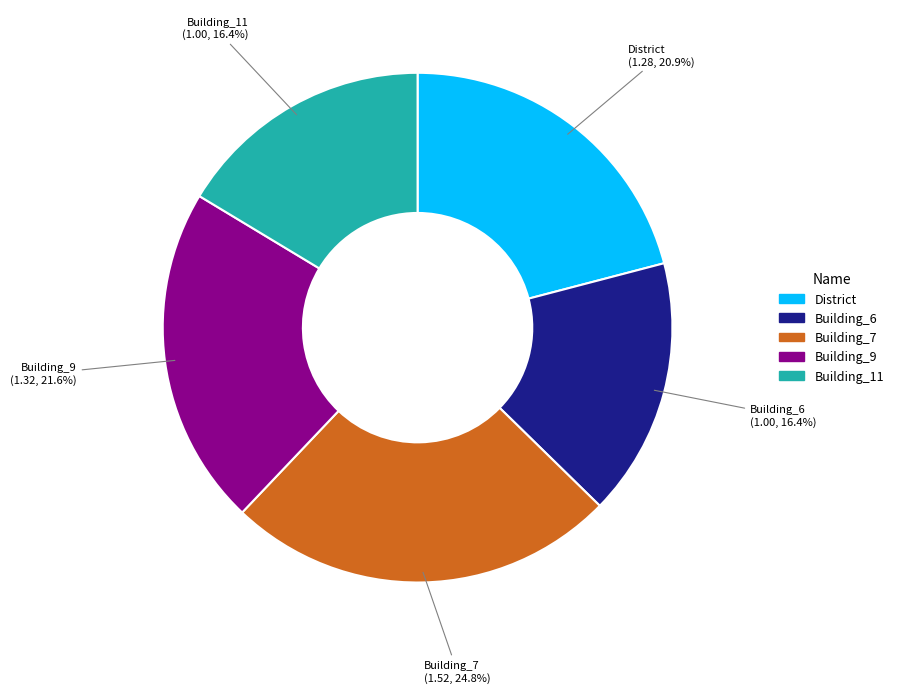

Is there any slice that represents more than half of the pie?

No